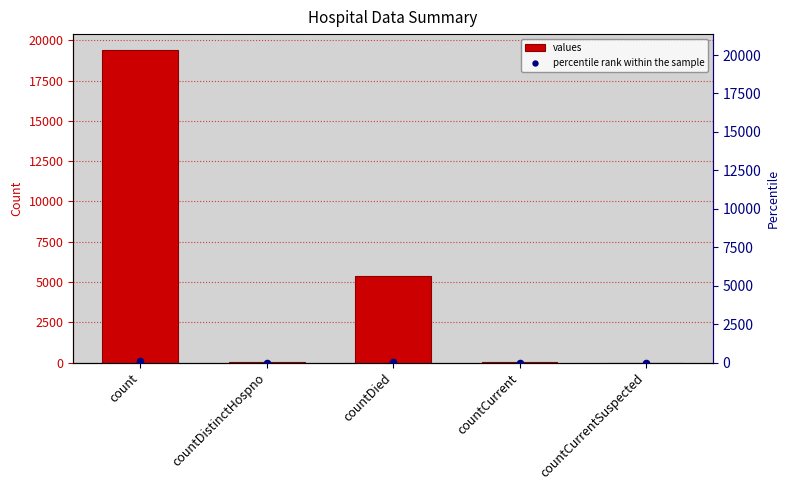

Which series contains the lowest Y value?

values